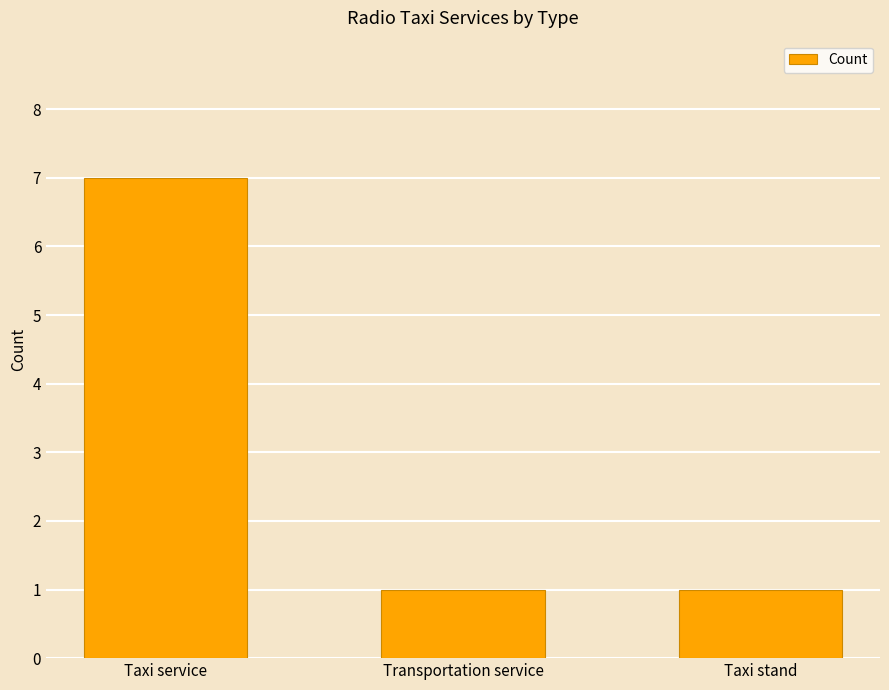

What is the label of the 2nd bar from the left?

Transportation service